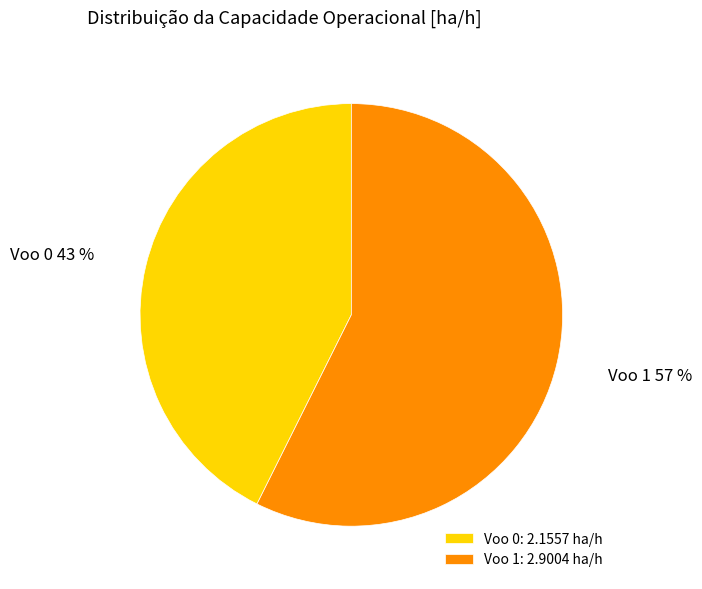

Between Voo 1: 2.9004 ha/h and Voo 0: 2.1557 ha/h, which is larger?

Voo 1: 2.9004 ha/h